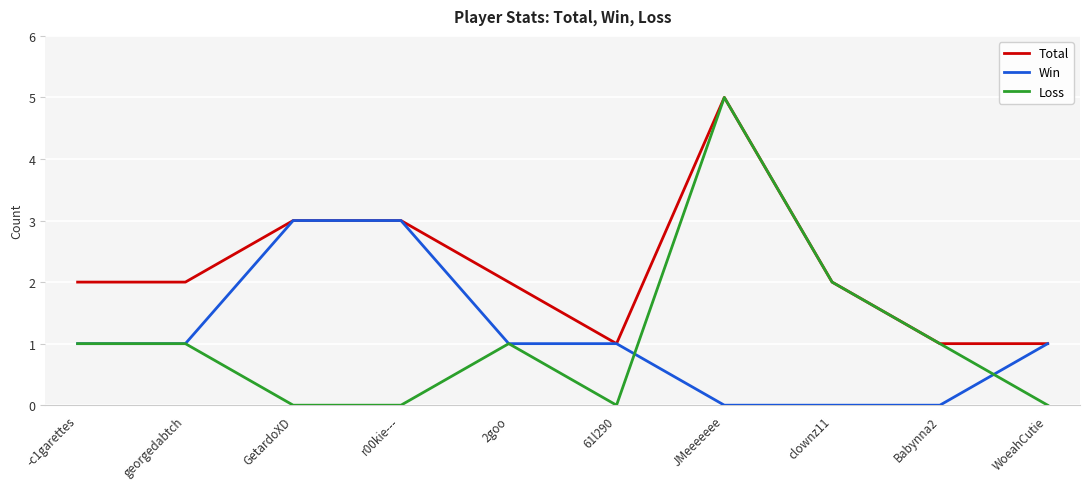

Which series has the largest range (max minus min)?

Loss